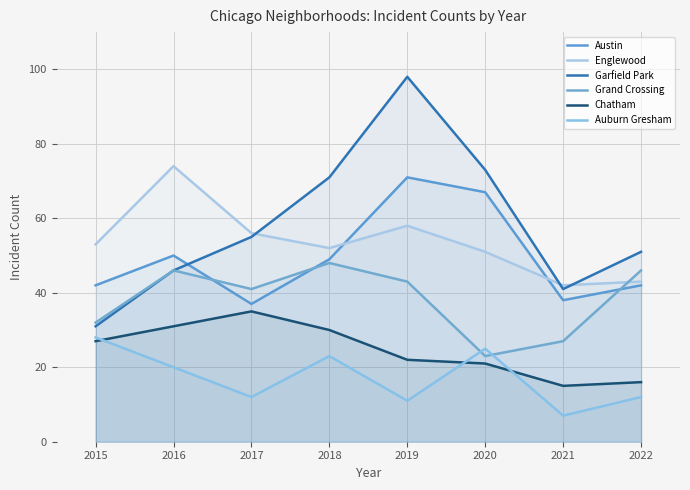

How many data points in Auburn Gresham are less than 20?

4